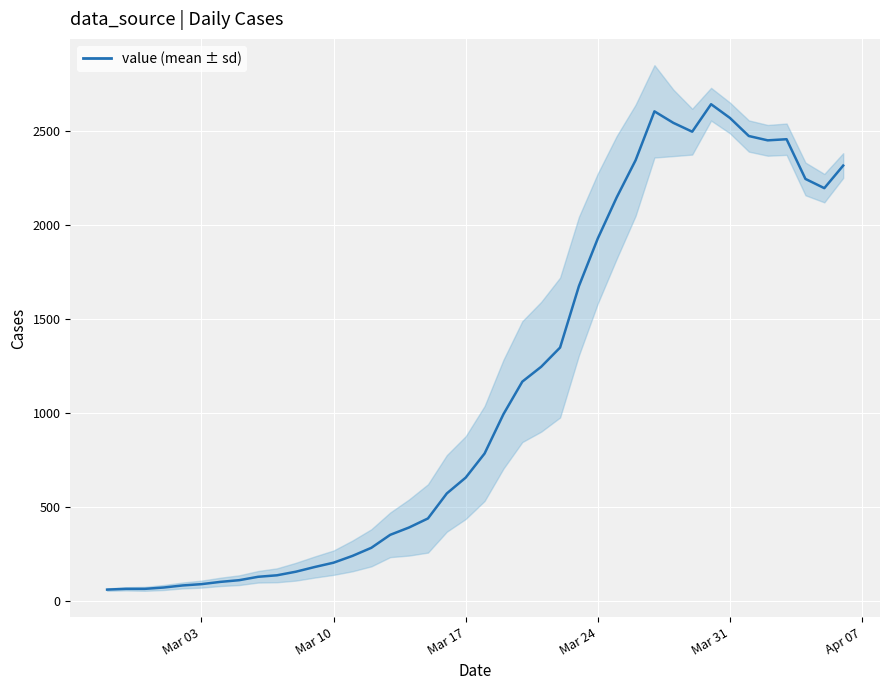

What is the difference between the second highest and second lowest values?

2537